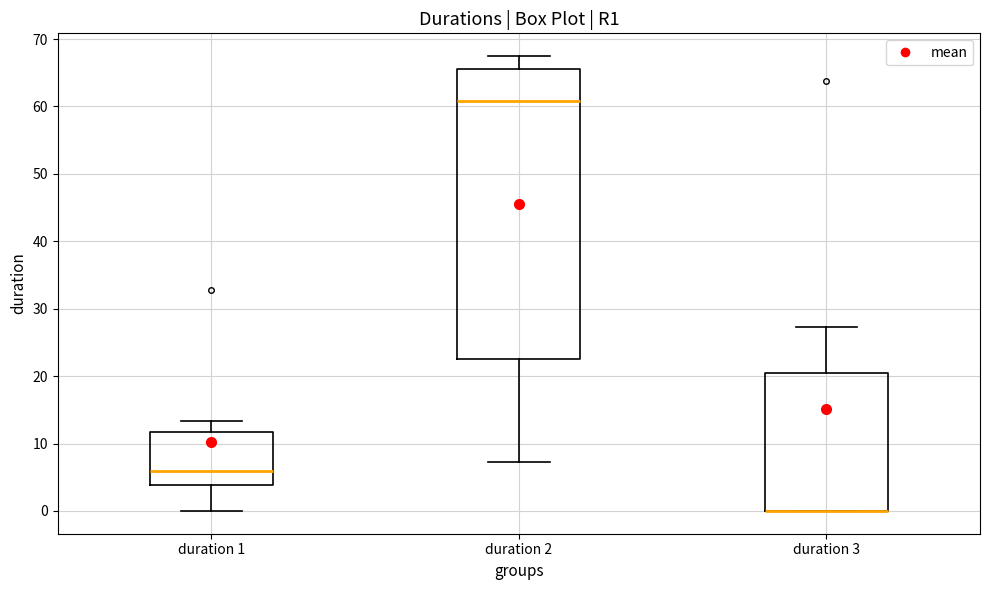

Where is the lower edge of the box for duration 1 on the y-axis? The values are not printed on the chart, so give them approximately, as read against the axis.

4